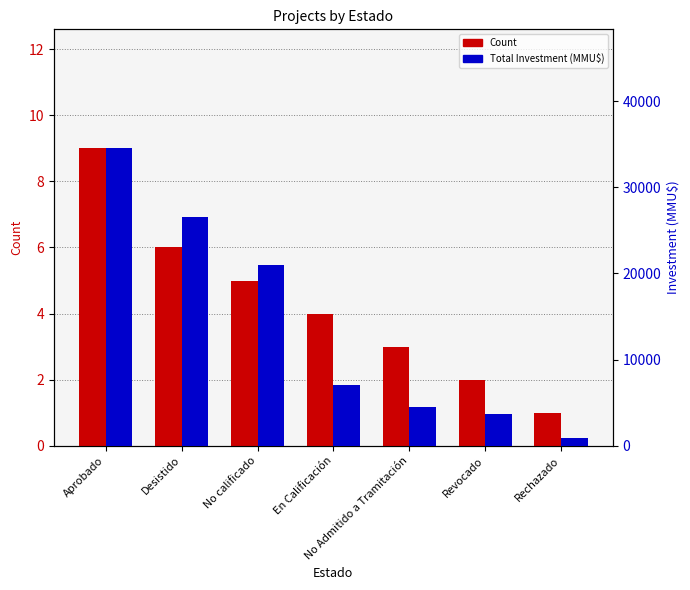

What is the minimum value for Count?

1